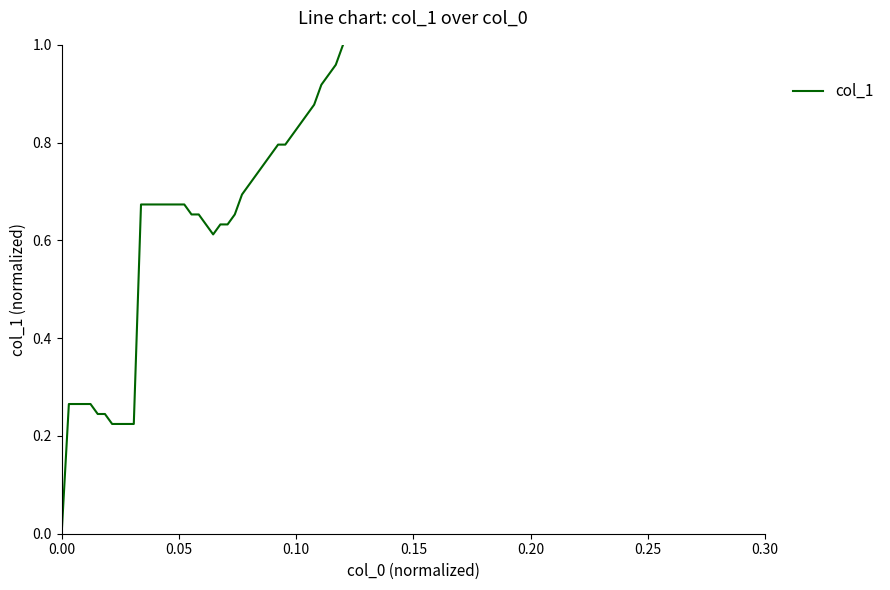

Does the chart display data point markers on the line(s)?

No